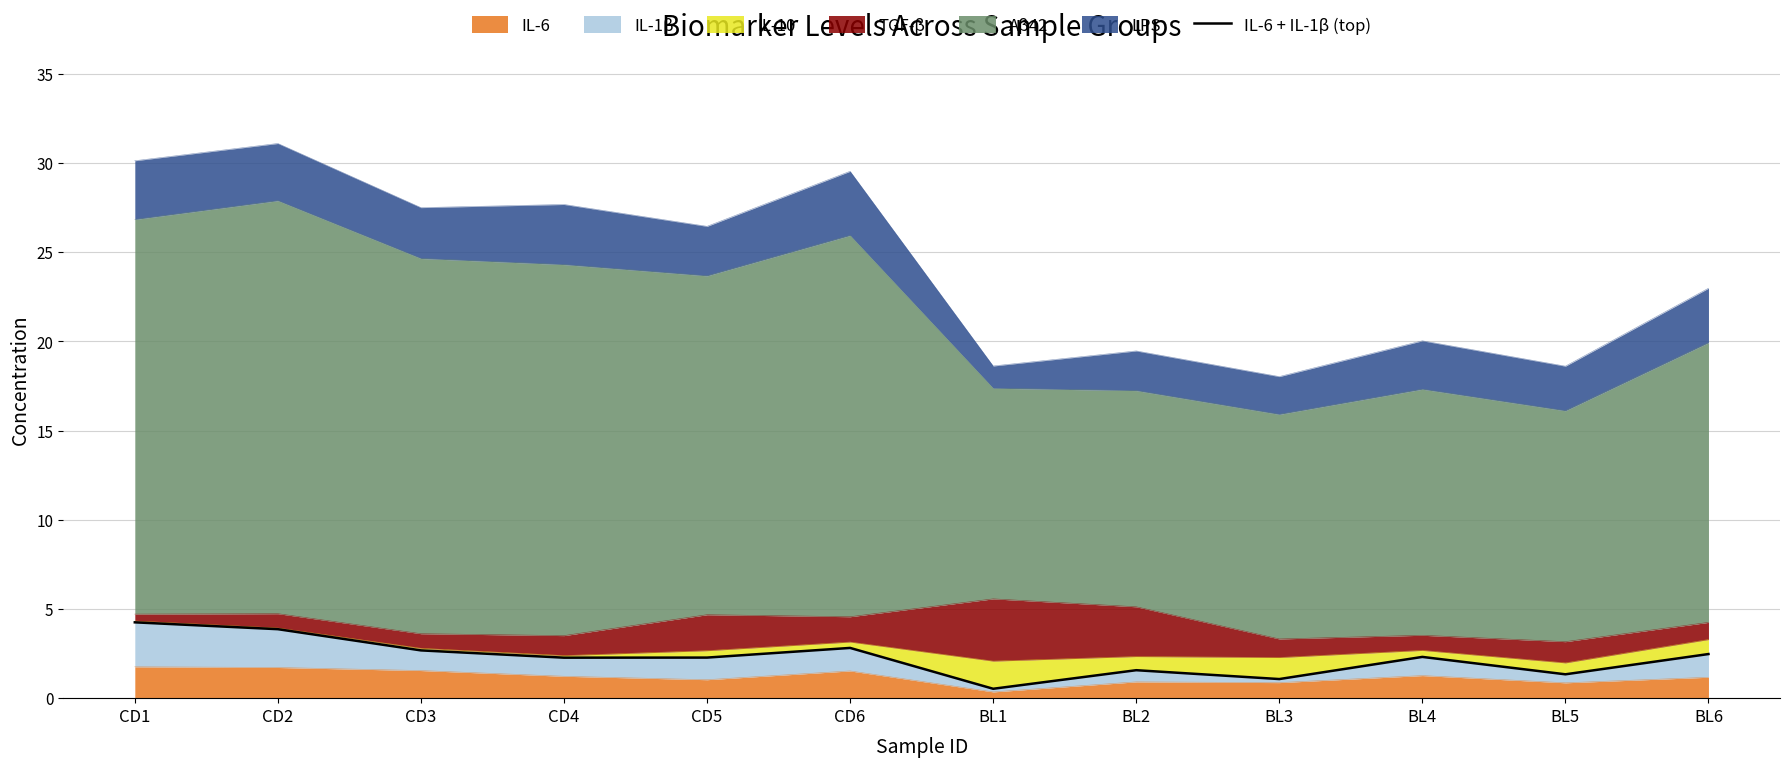

What is the label of the 4th point from the right?

BL3